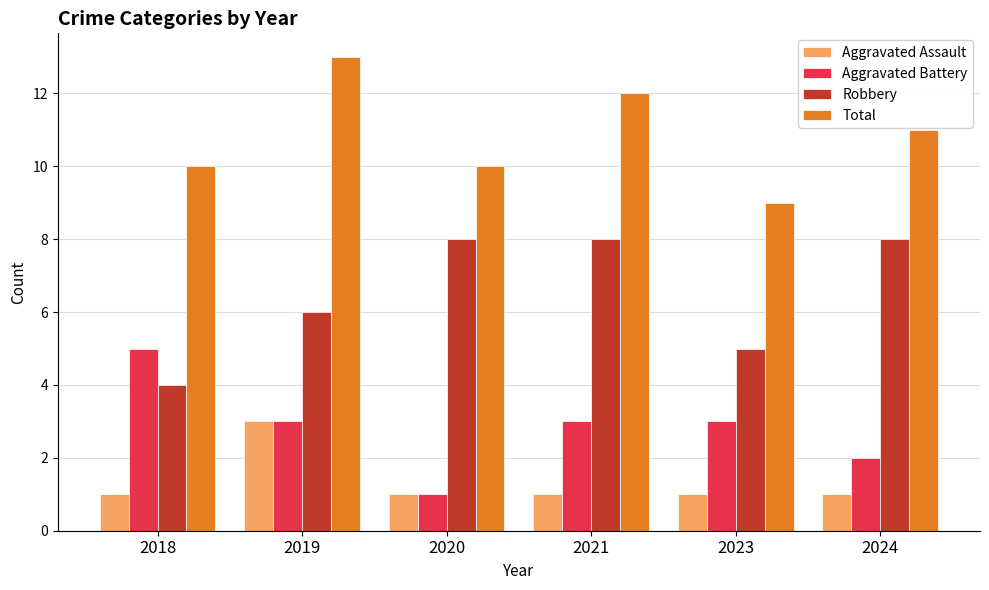

What is the difference between the maximum and minimum values in the Robbery series?

4